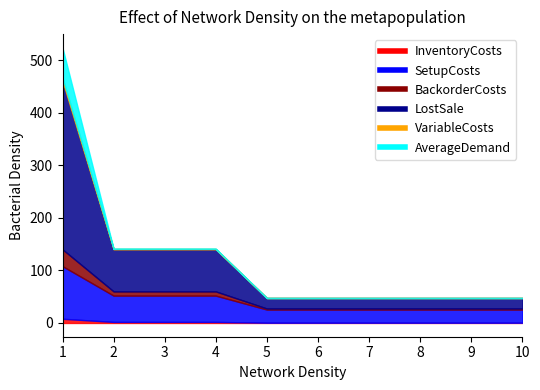

How many data points in AverageDemand are above 0?

1